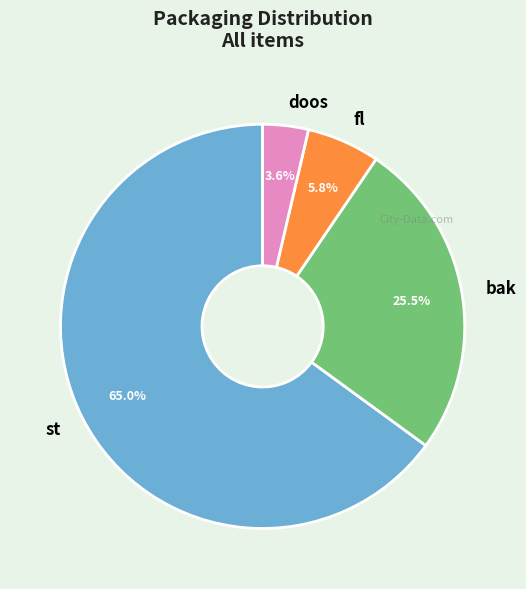

Which category has the smallest portion of the pie?

doos